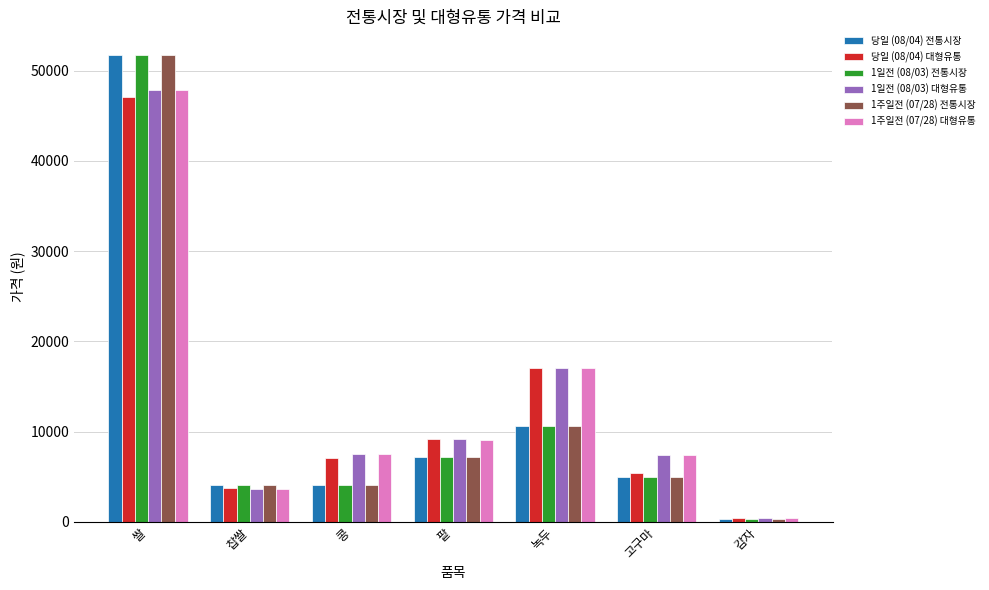

At which category is the sum across all series the highest?

쌀